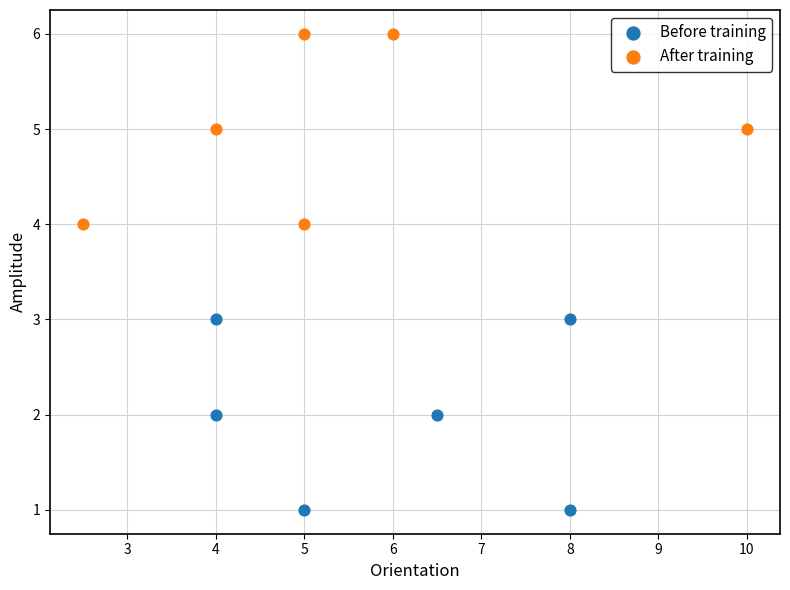

Which series contains the highest Y value?

After training